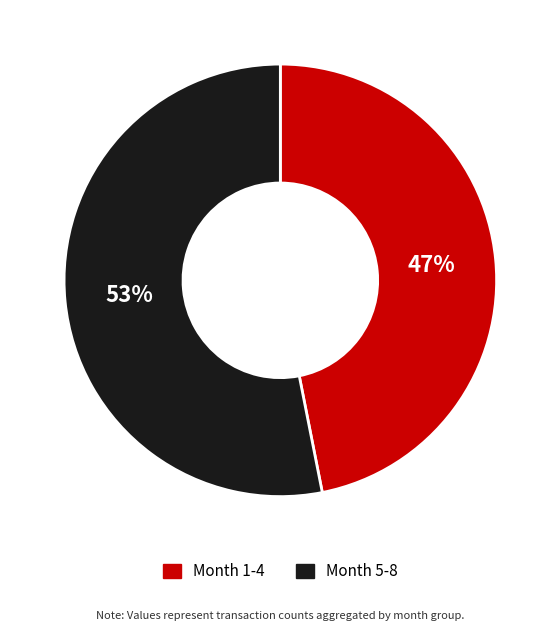

Is there a majority slice in this chart?

Yes